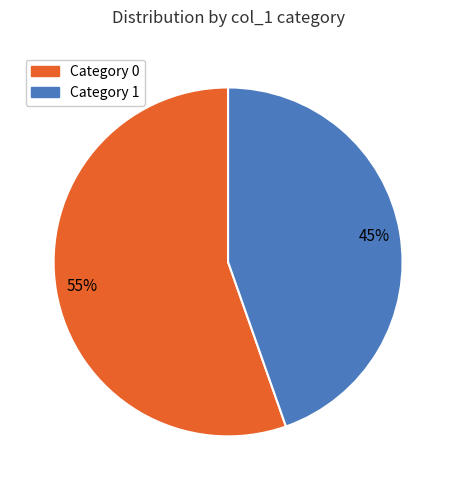

To the nearest percent, what is the average slice percentage?

50%